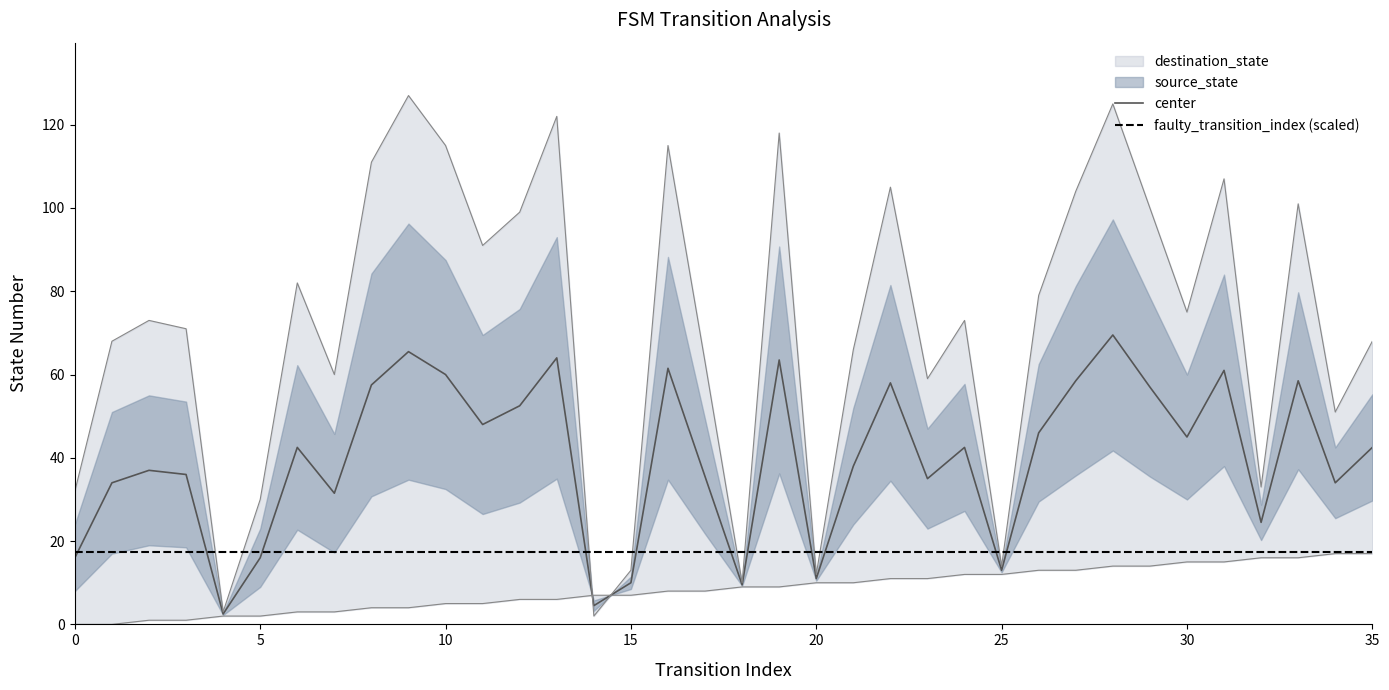

What is the label of the 20th point from the right?

16